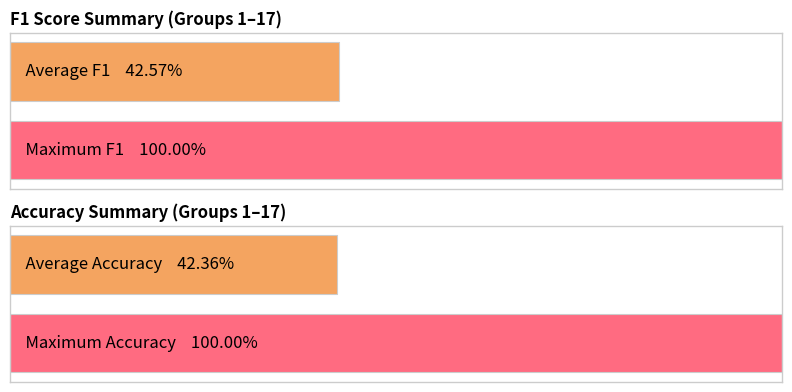

Count the number of data series in this chart.

2